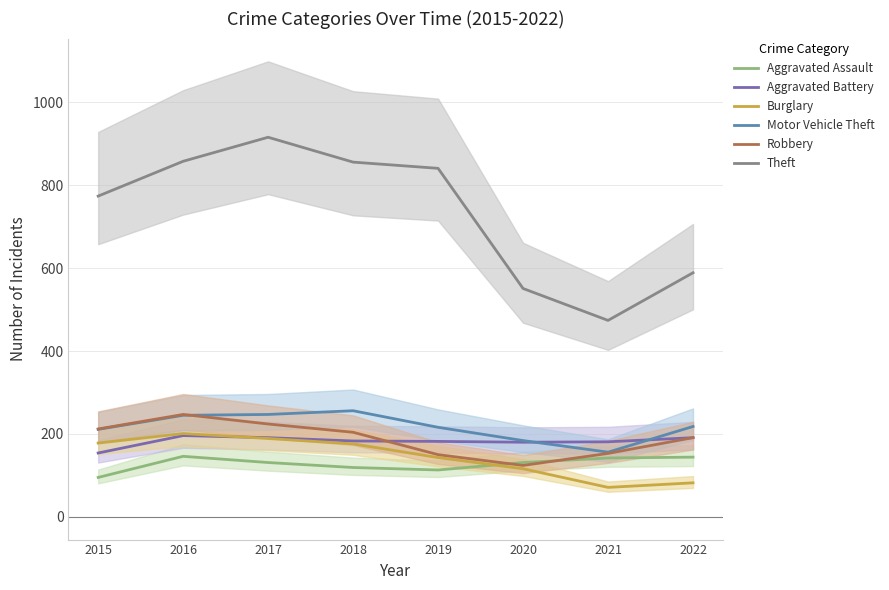

At which label is Aggravated Assault closest to 120?

2018